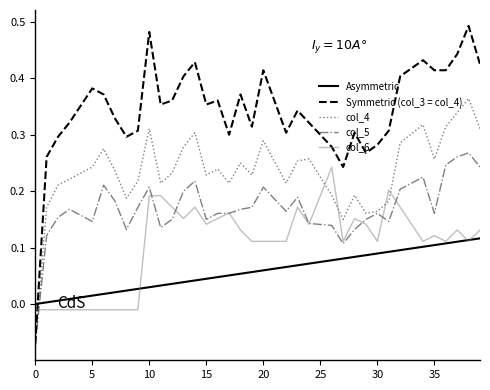

True or false: col_4 and col_6 cross at least once.

True